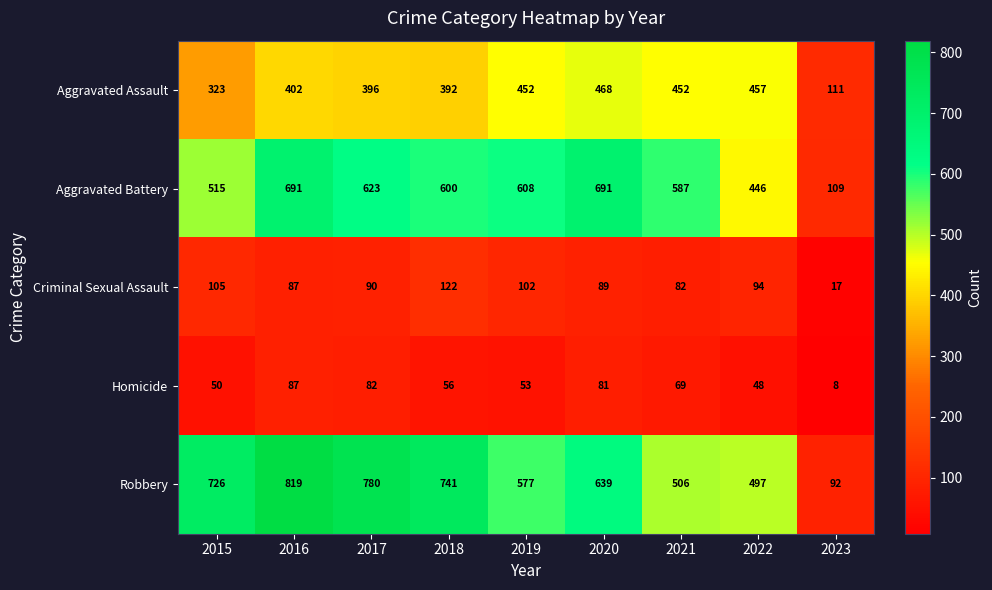

What is the lowest value of the Robbery series?

92